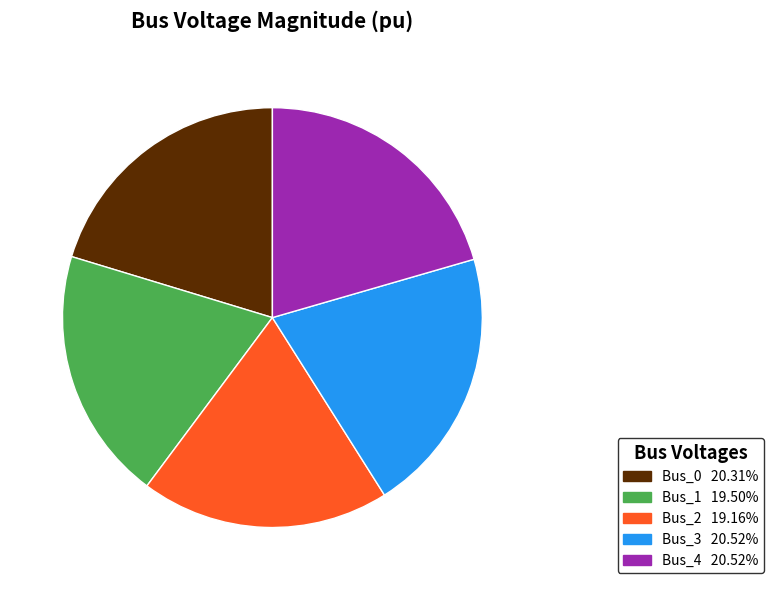

Is the sum of Bus_4 and Bus_0 greater than half?

No